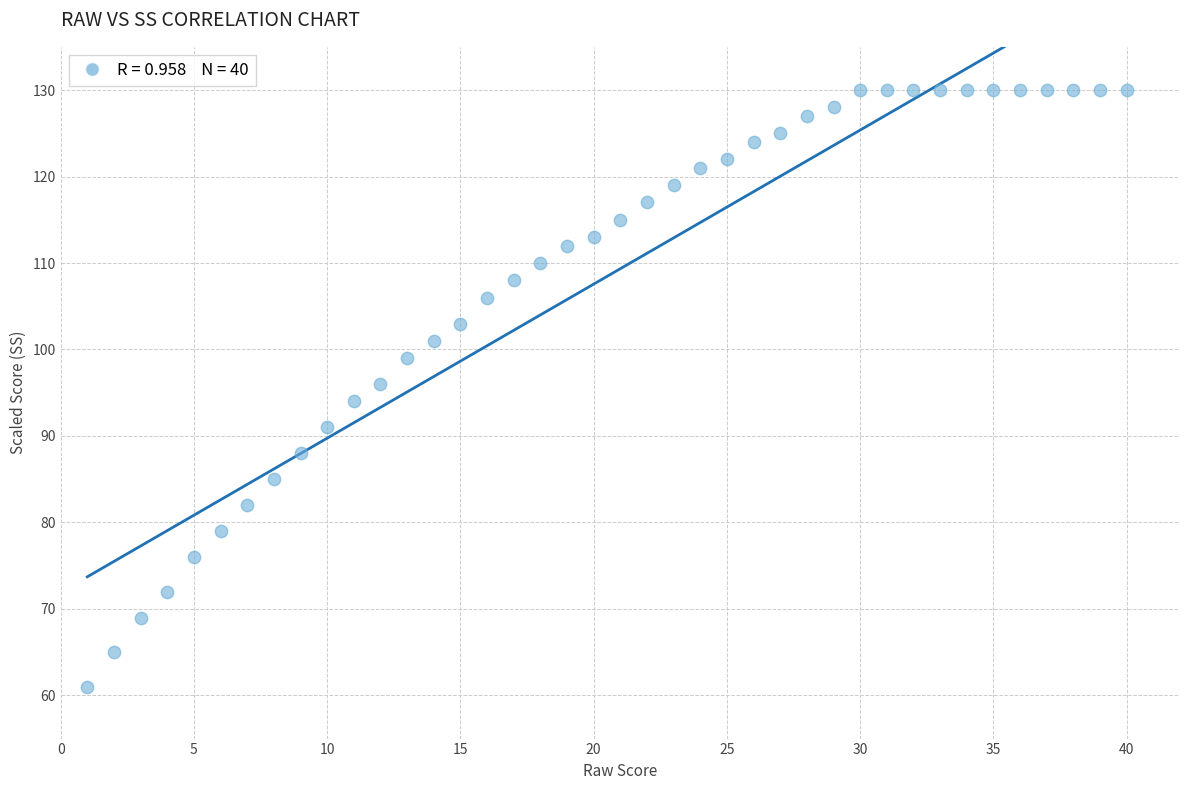

What is the range of X values (max minus min)?

39